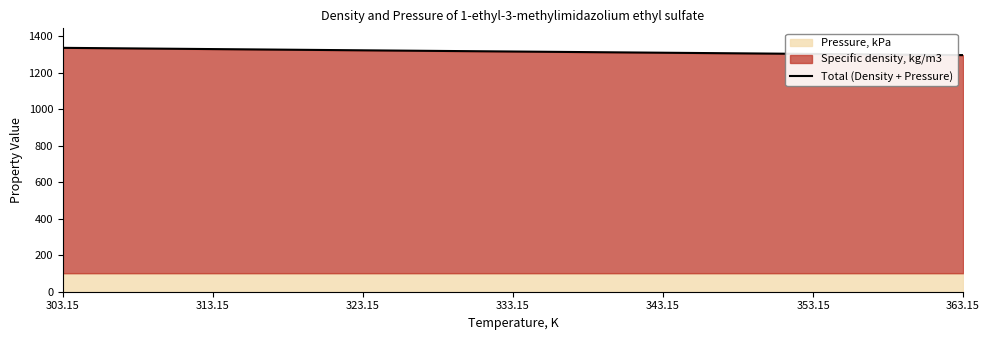

List the labels in order of value, largest first.

303.15, 313.15, 323.15, 333.15, 343.15, 353.15, 363.15